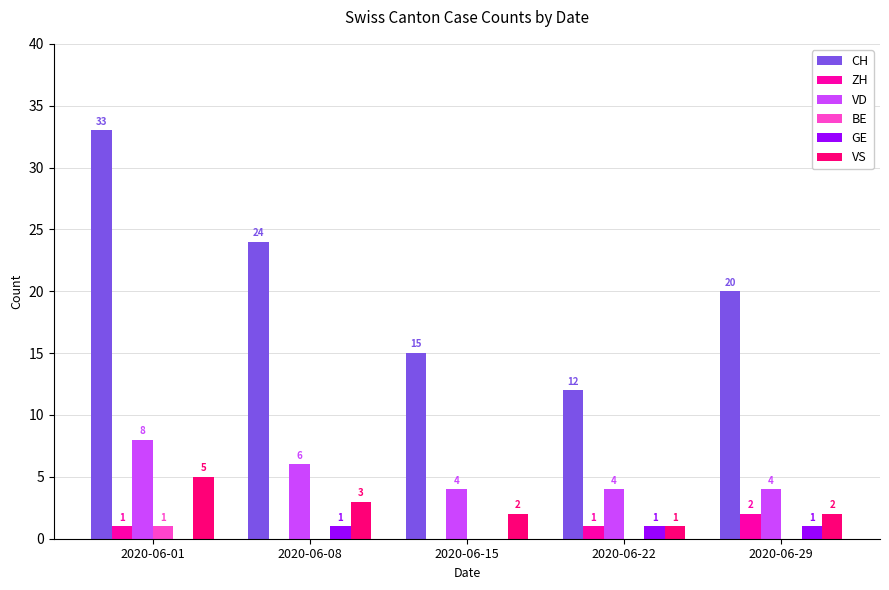

Which series has the largest total across all categories?

CH